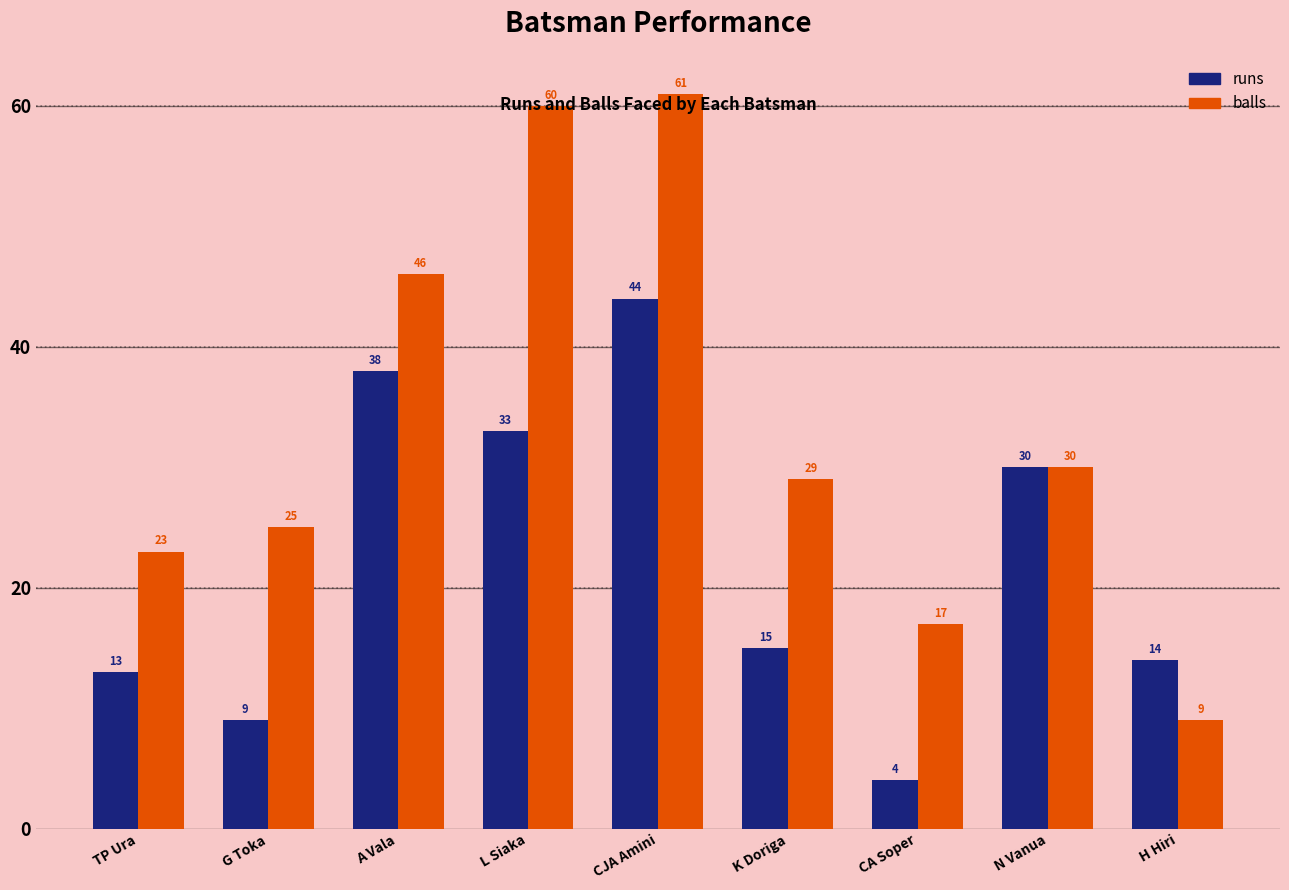

The value of runs at K Doriga is 15. True or false?

True